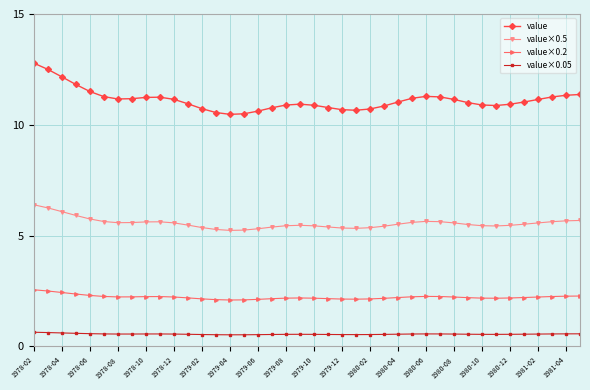

Which series has the widest spread of values?

value